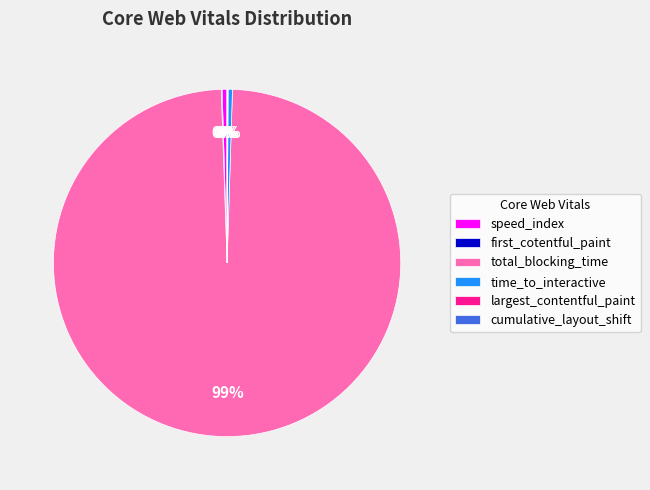

Is it true that time_to_interactive is 0% of the pie?

True